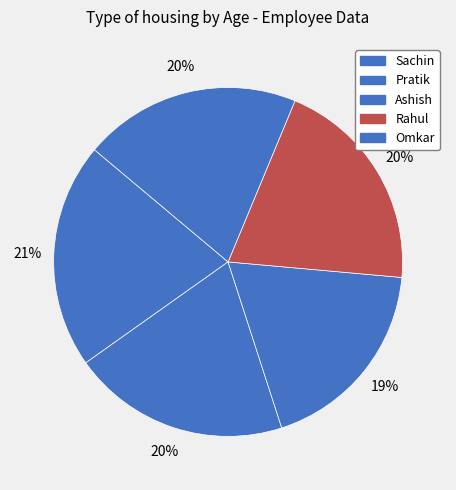

What percentage do Sachin and Ashish together represent?

39.5%